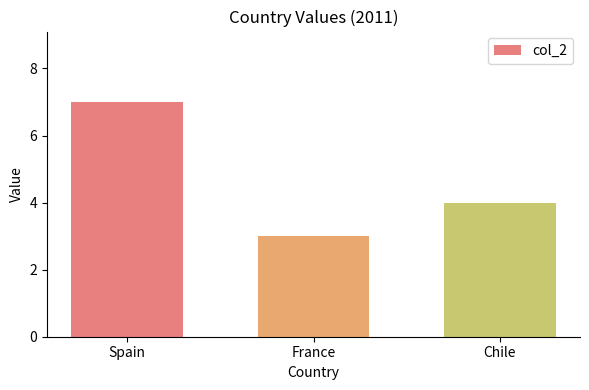

Approximately how many times larger is the value at France compared to Spain?

0.4